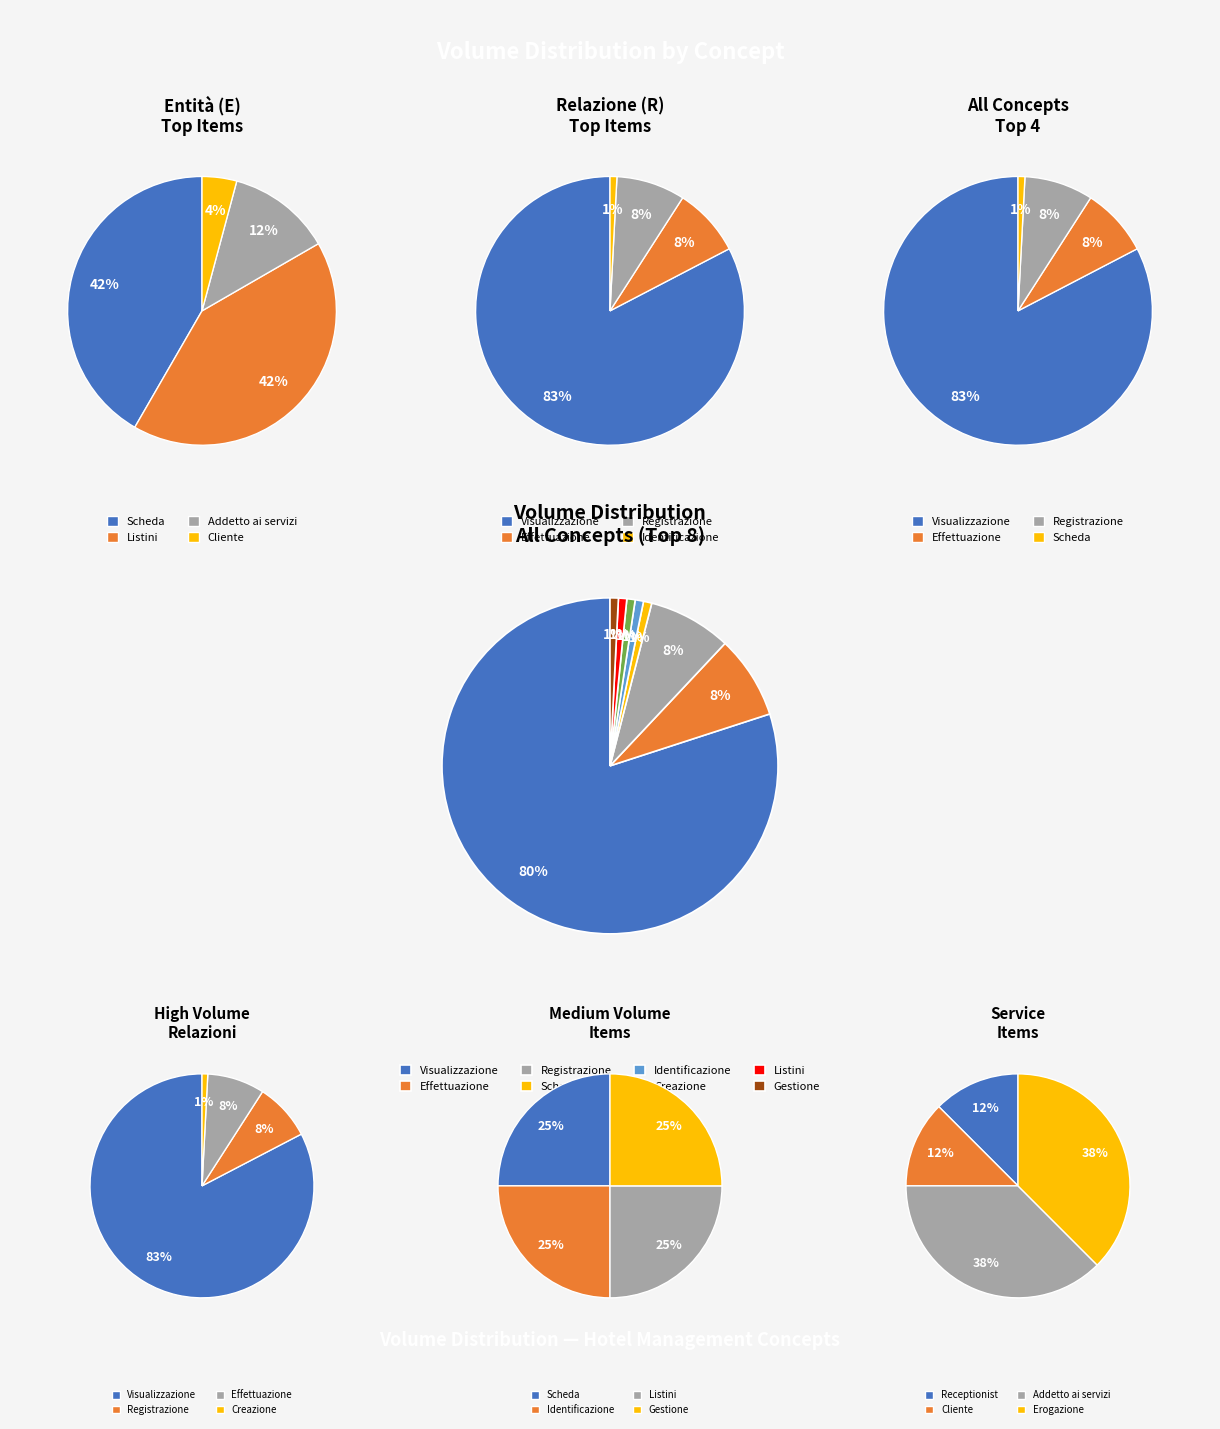

Does Visualizzazione account for over 50% of the chart?

Yes